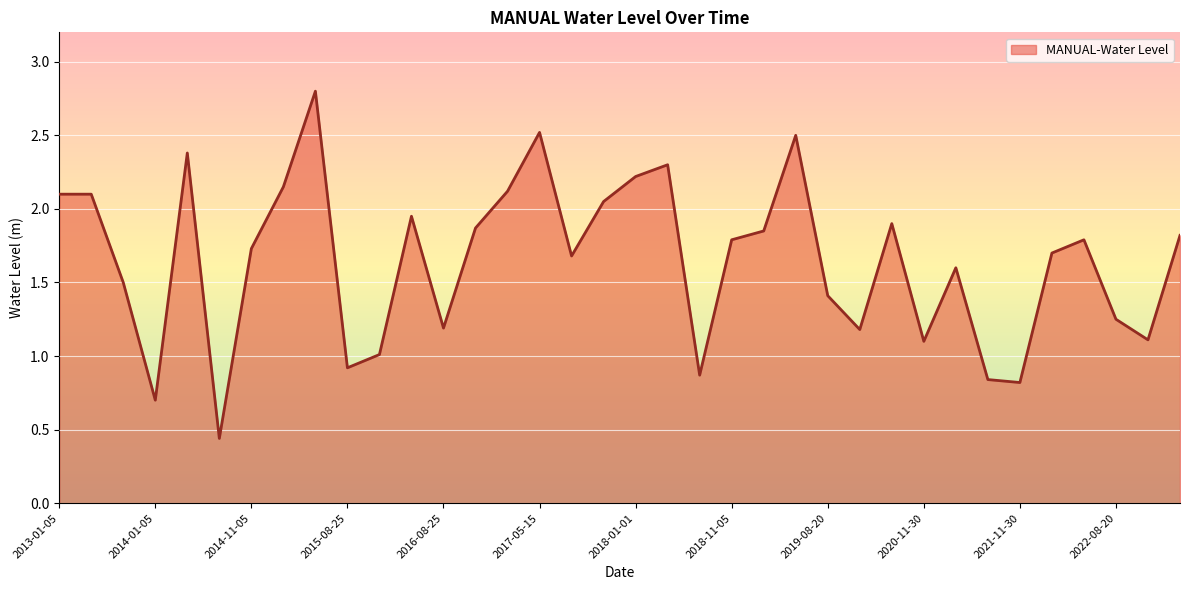

What is the greatest value displayed?

2.8